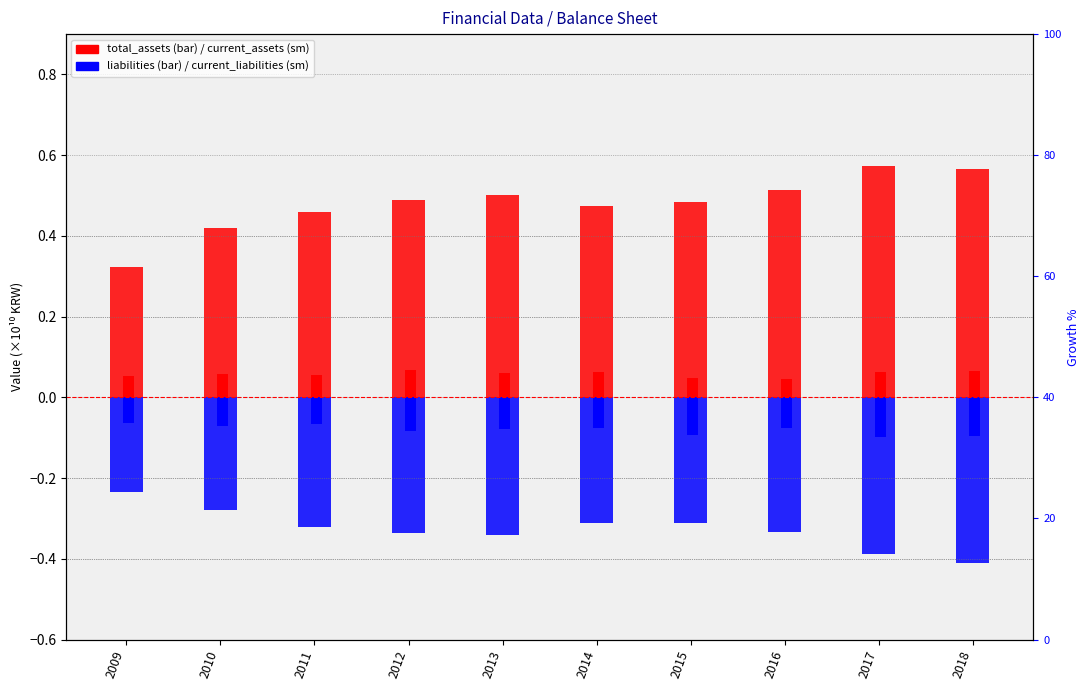

How many bars are there in total?

40